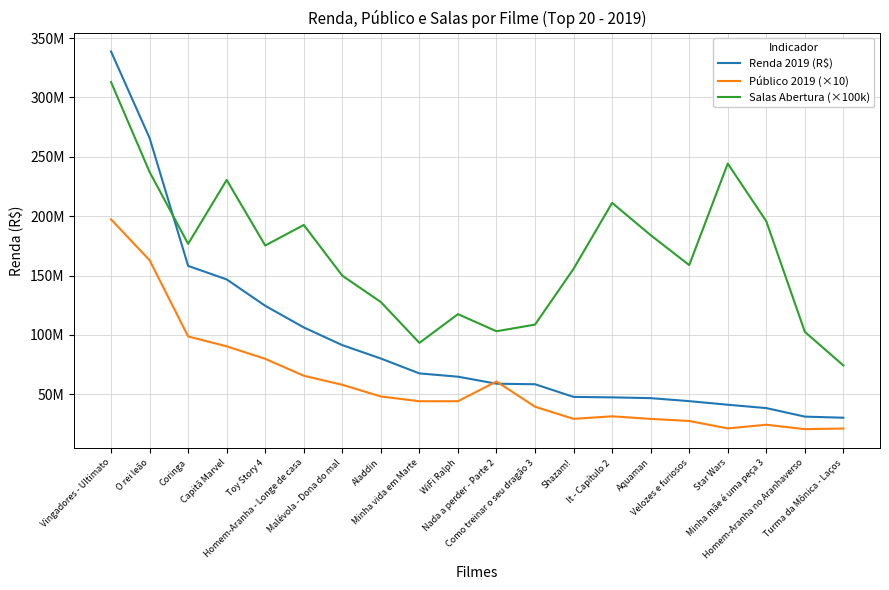

The value of Salas Abertura (×100k) at Homem-Aranha no Aranhaverso is 102600000.0. True or false?

True